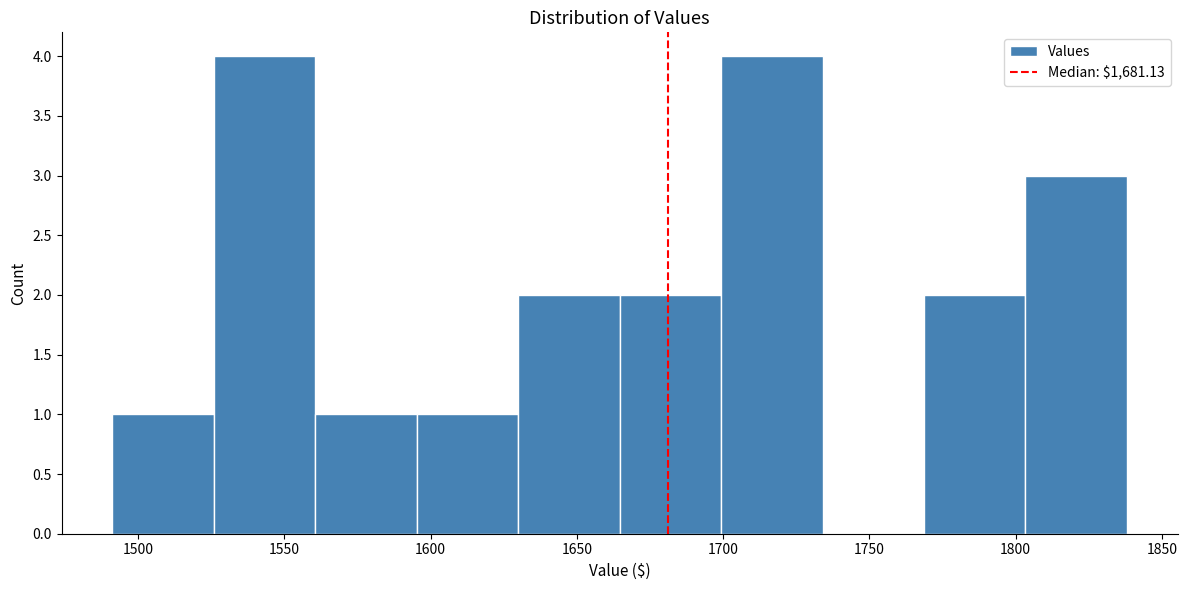

Reading left to right, transcribe this chart: for each bar, give the range it covers on the x-axis and its height. Neither the bar edges nor the heights are printed on the chart, so give them approximately, as read against the axes.

1490 to 1525: 1
1525 to 1560: 4
1560 to 1595: 1
1595 to 1630: 1
1630 to 1665: 2
1665 to 1700: 2
1700 to 1735: 4
1735 to 1770: 0
1770 to 1805: 2
1805 to 1840: 3